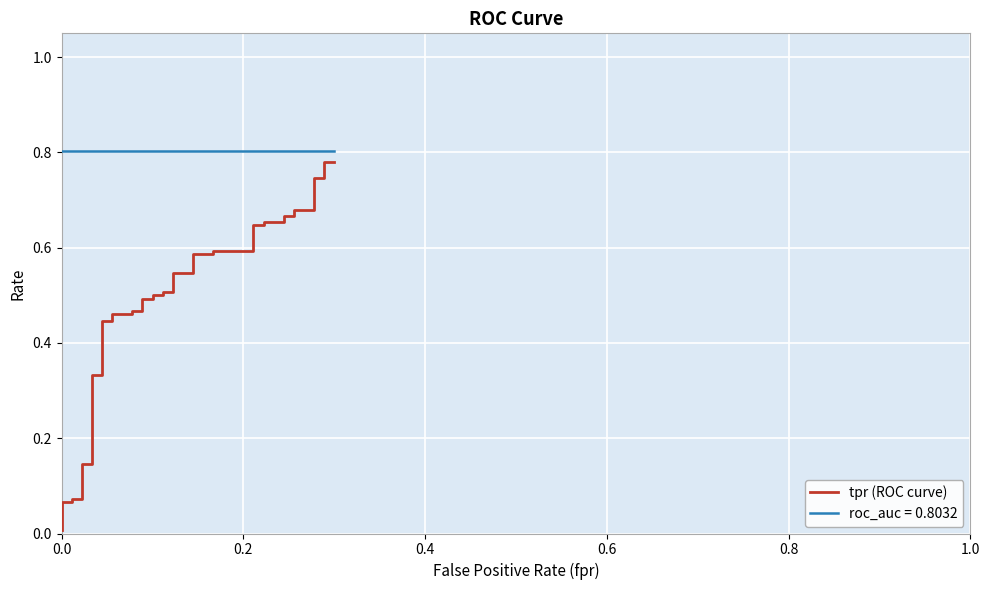

Reading left to right, transcribe all the data shown in this chart.

0.0	0.0	0.1	0.1	0.1	0.1	0.1	0.1	0.3	0.3	0.4	0.4	0.5	0.5	0.5	0.5	0.5	0.5	0.5	0.5	0.5	0.5	0.5	0.5	0.6	0.6	0.6	0.6	0.6	0.6	0.7	0.7	0.7	0.7	0.7	0.7	0.7	0.7	0.8	0.8